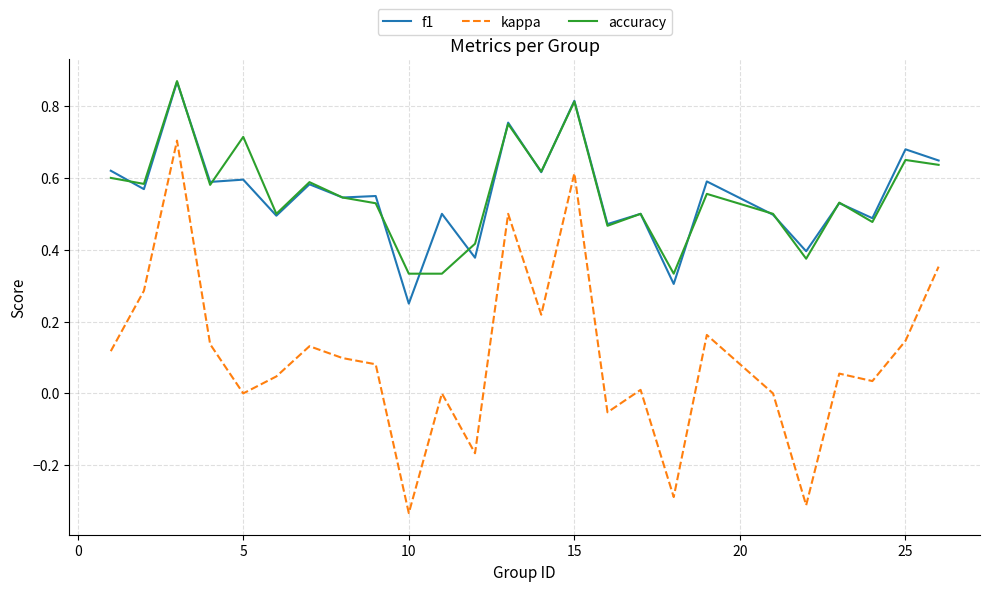

True or false: f1 and kappa intersect in this chart.

False